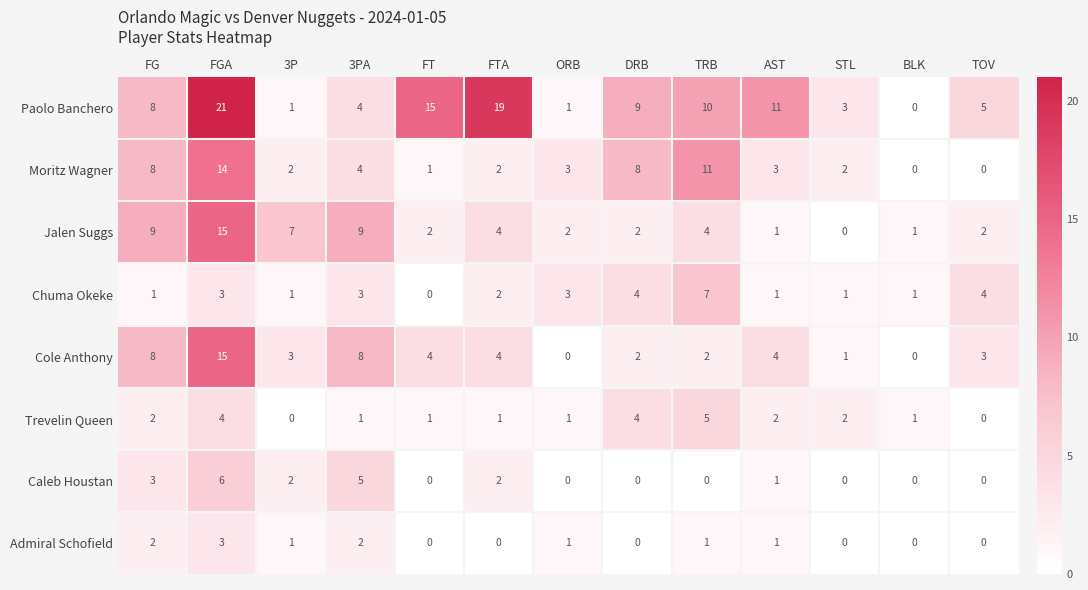

Which series has the largest total across all categories?

Paolo Banchero